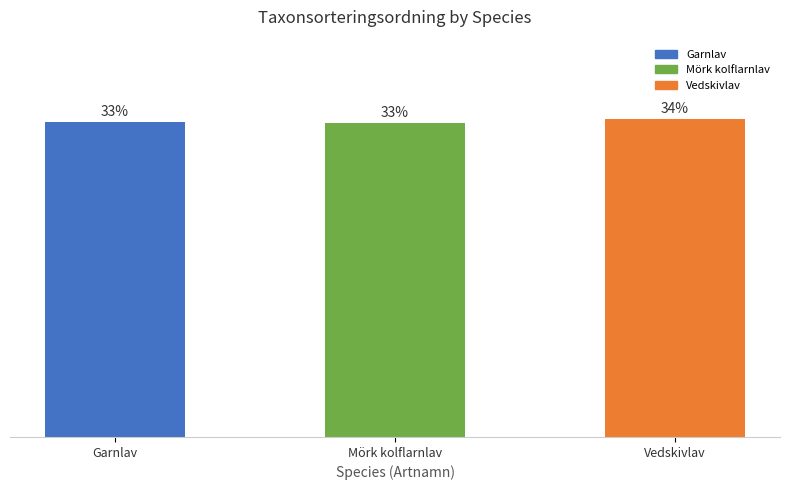

What is the label of the 1st bar from the left?

Garnlav